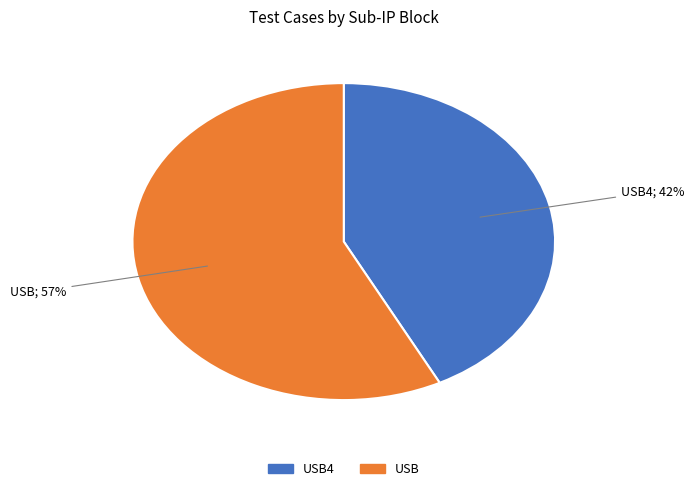

To the nearest percent, what is the average slice percentage?

50%